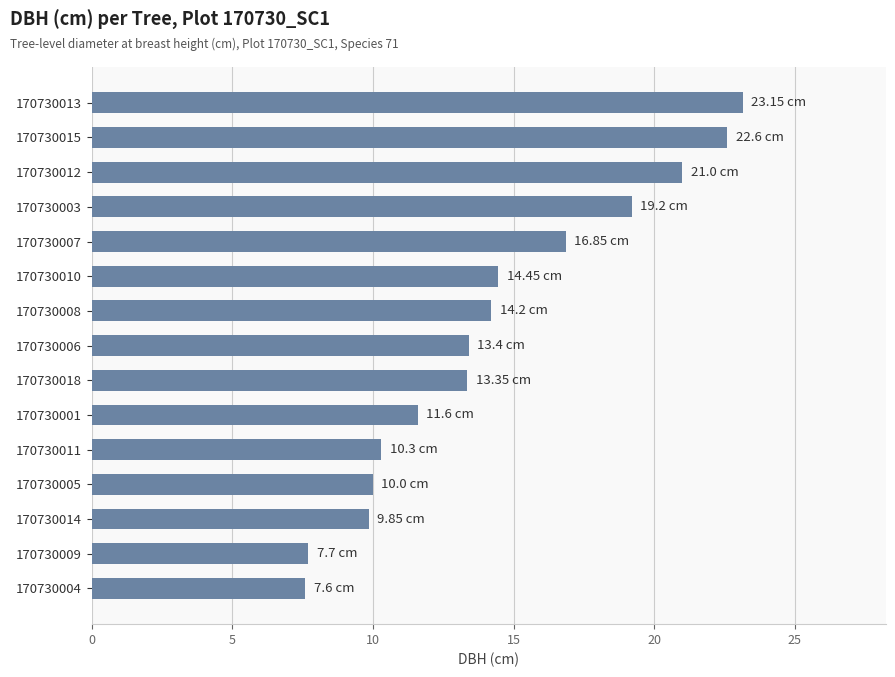

What is the ratio of the value at 170730009 to the value at 170730015?

0.3